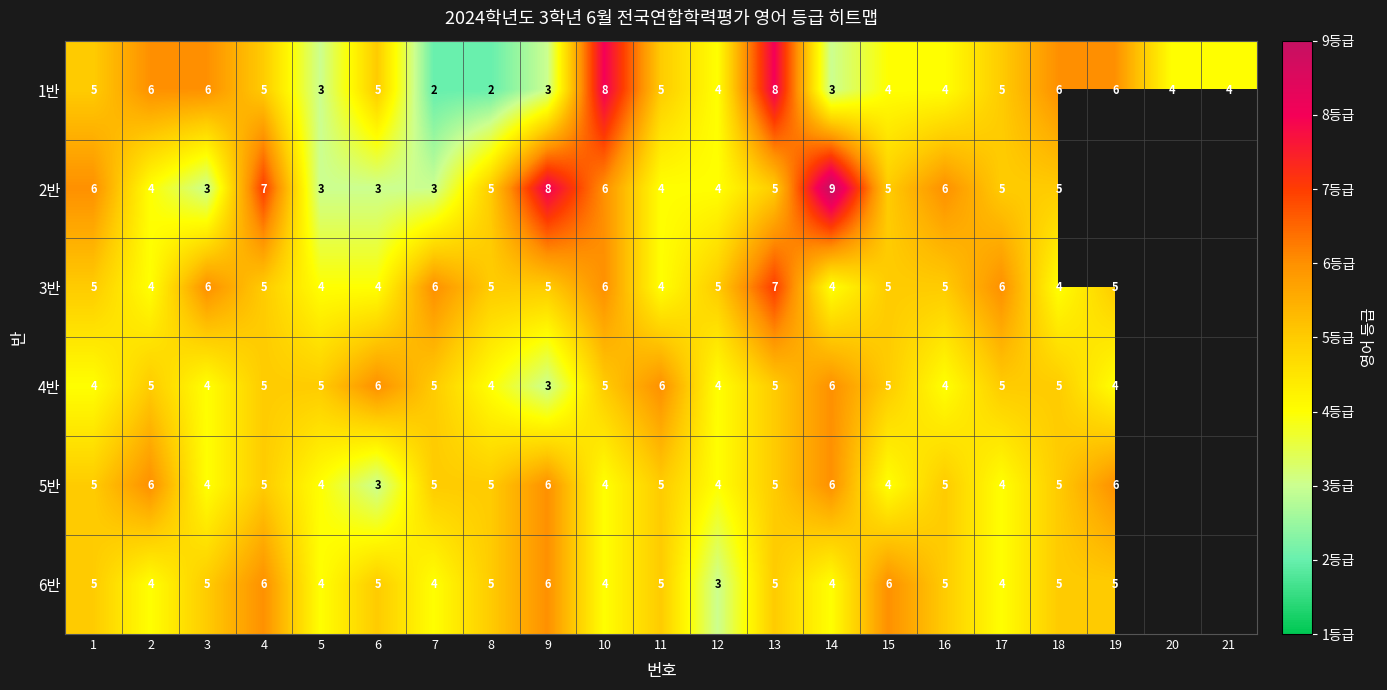

What value does the 1반 series have at 19?

6